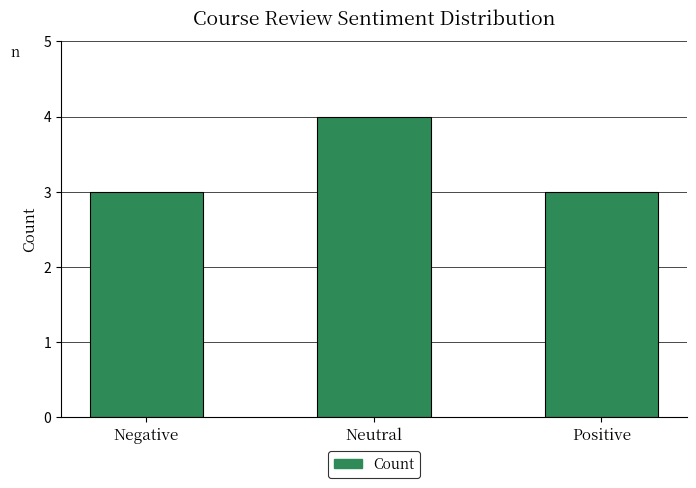

True or false: the data shows 5 at Positive.

False